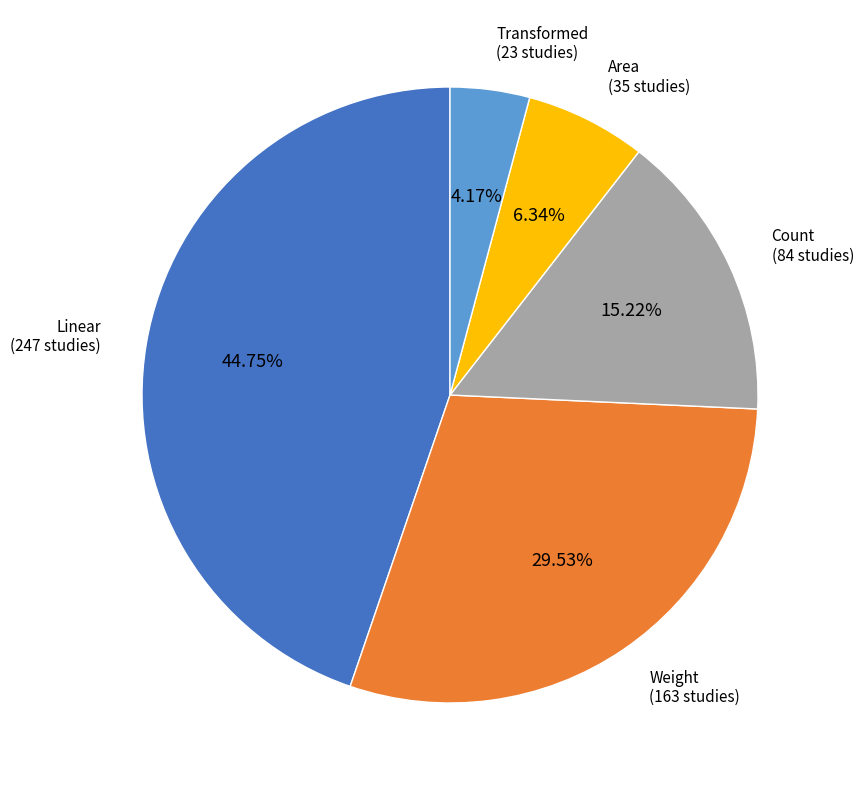

Is it true that Count is 8% of the pie?

False